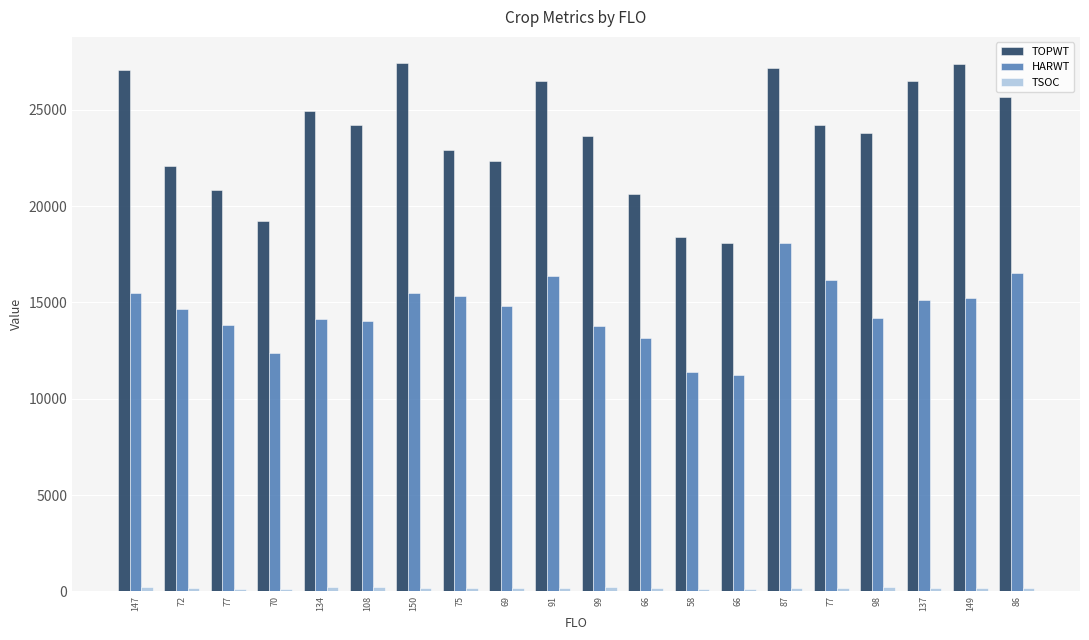

Reading right to left, transcribe all the data shown in this chart.

TOPWT: 86=25650	149=27391	137=26492	98=23787	77=24220	87=27152	66=18075	58=18389	66=20615	99=23622	91=26513	69=22335	75=22897	150=27408	108=24214	134=24932	70=19221	77=20840	72=22075	147=27068
HARWT: 86=16539	149=15230	137=15111	98=14183	77=16148	87=18058	66=11231	58=11375	66=13150	99=13769	91=16354	69=14823	75=15306	150=15492	108=14054	134=14116	70=12388	77=13833	72=14639	147=15480
TSOC: 86=157	149=175	137=194	98=204	77=161	87=154	66=117	58=118	66=150	99=213	91=150	69=151	75=150	150=196	108=229	134=223	70=114	77=116	72=149	147=202